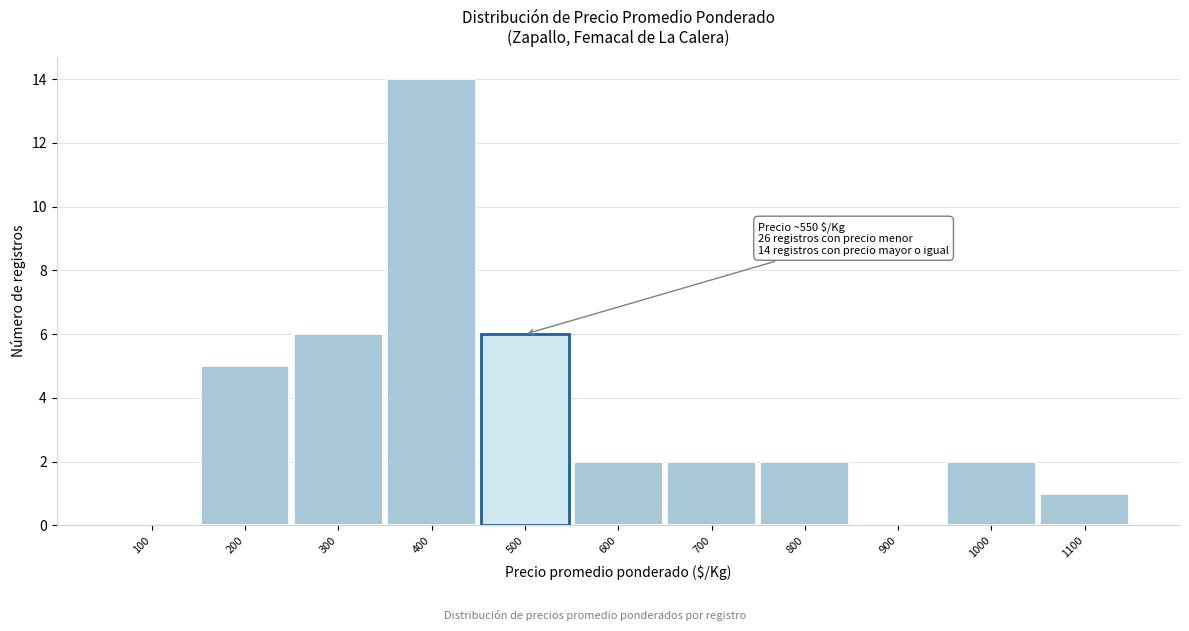

Reading left to right, list all the values displayed in this chart.

100=0	200=5	300=6	400=14	500=6	600=2	700=2	800=2	900=0	1000=2	1100=1